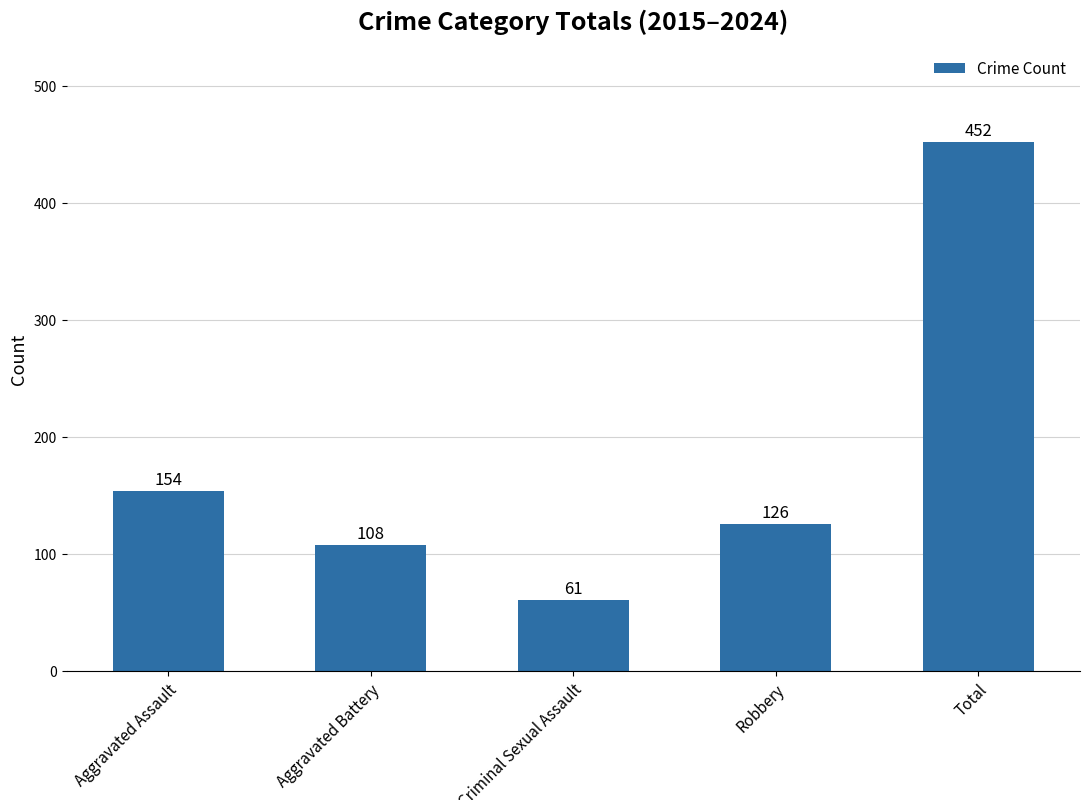

What is the value of the 4th bar from the left?

126